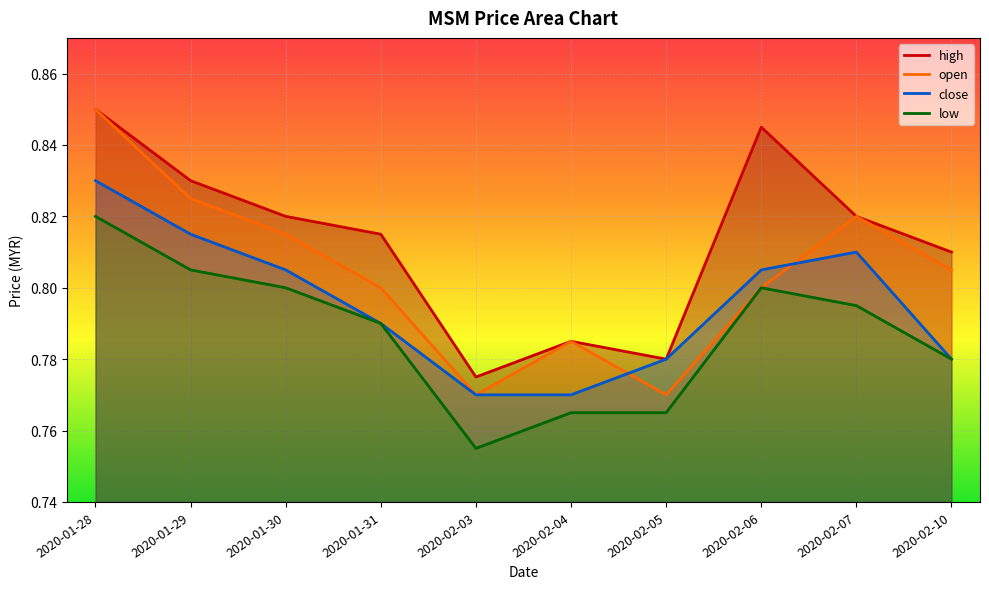

Which category has the highest value in the open series?

2020-01-28